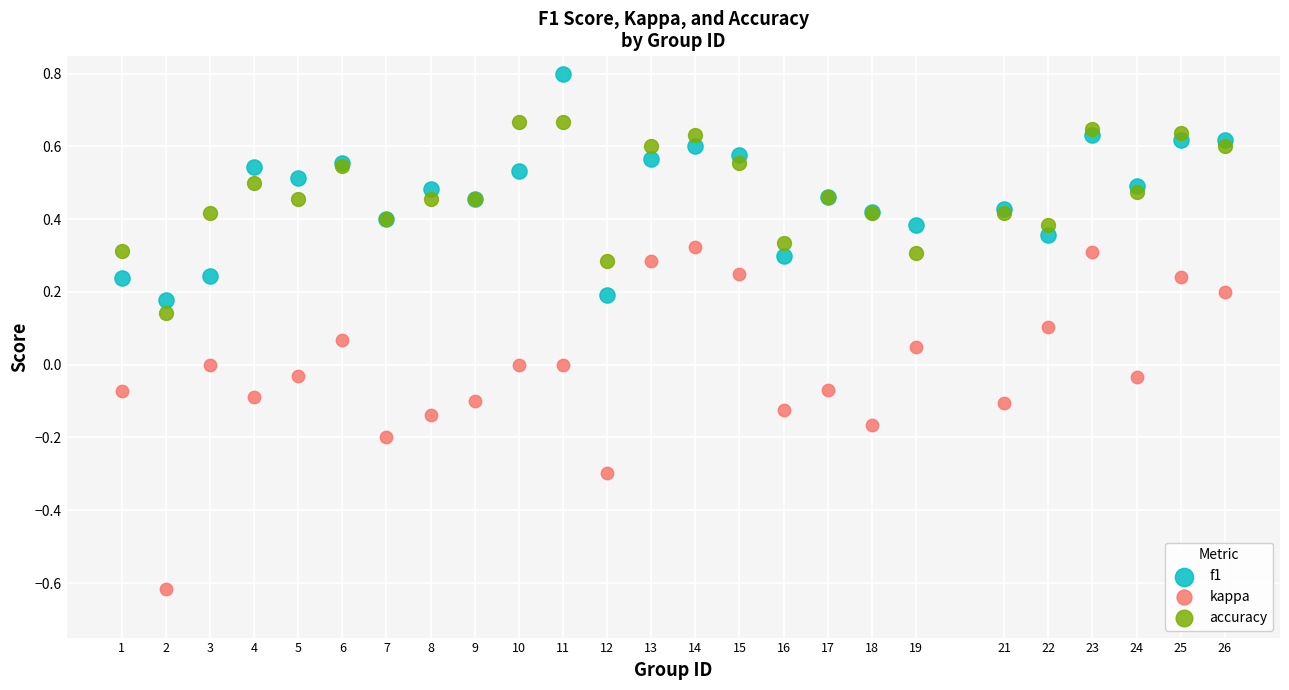

Which series reaches the maximum Y coordinate?

f1